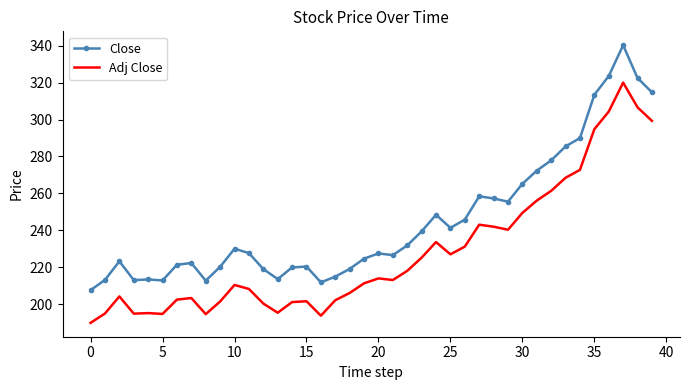

Which series has the widest spread of values?

Close